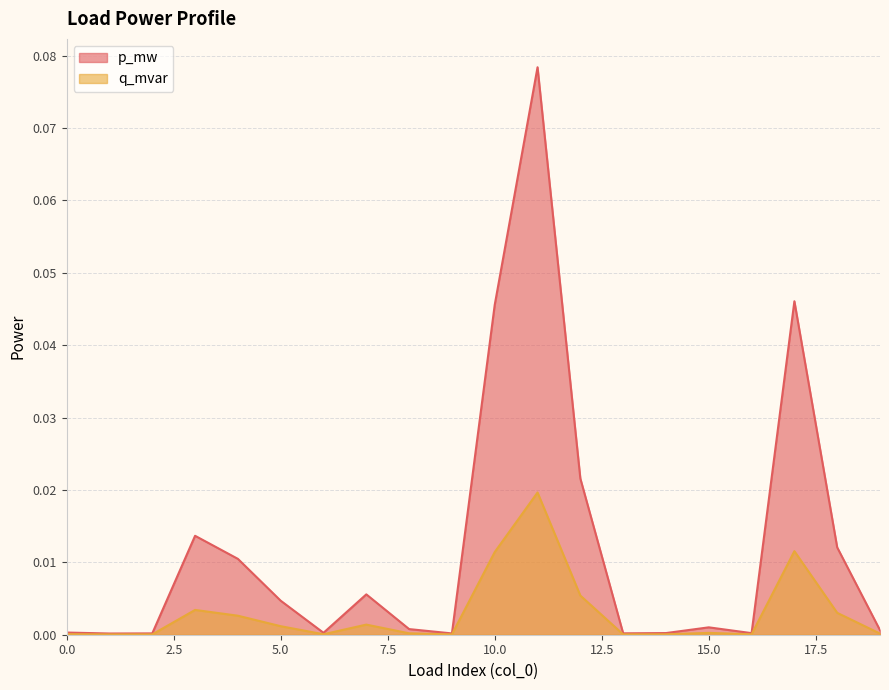

True or false: q_mvar and p_mw cross at least once.

False